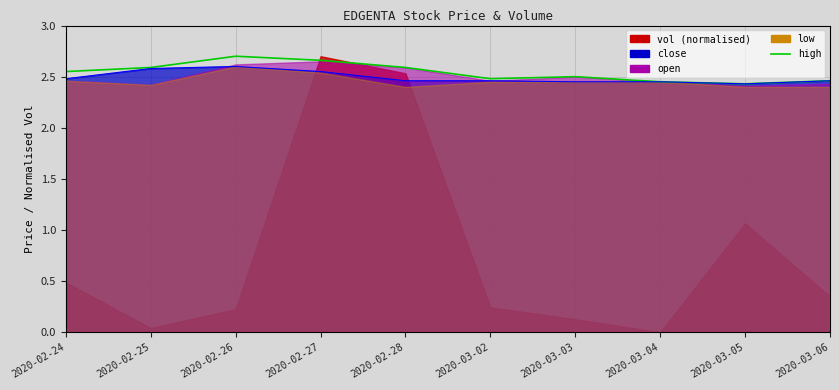

Is the value of close_line at 2020-03-05 greater than the value of high at 2020-03-02?

No